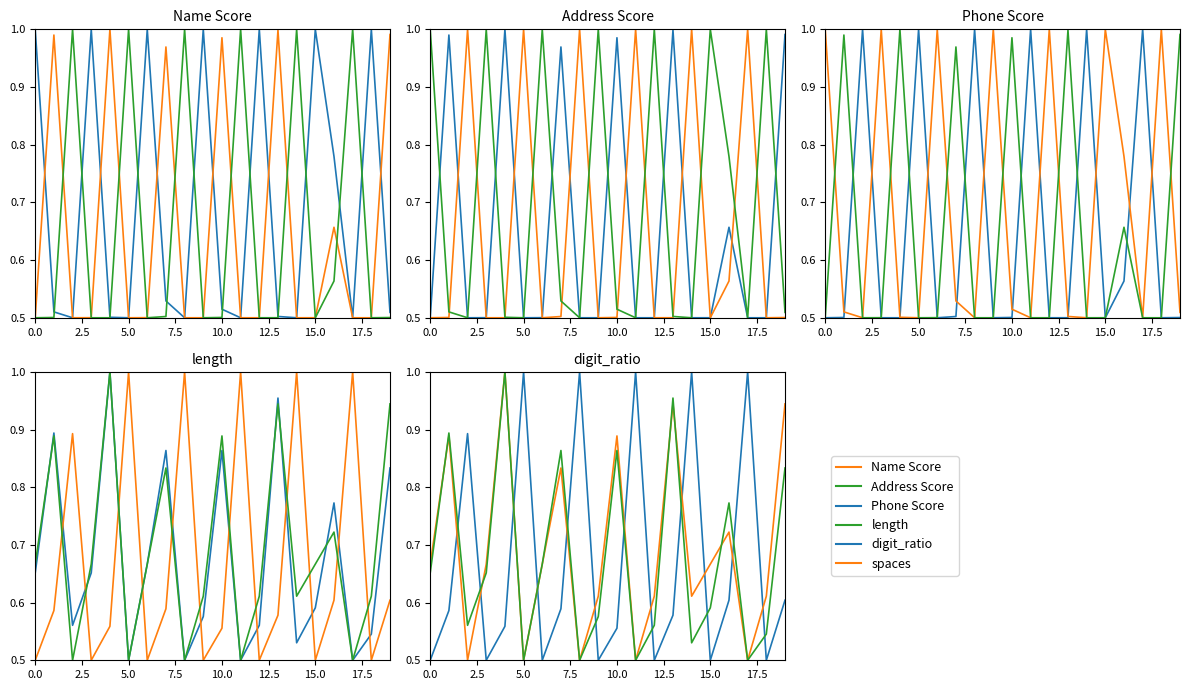

What is the difference between the maximum and minimum values in the Address Score series?

0.5